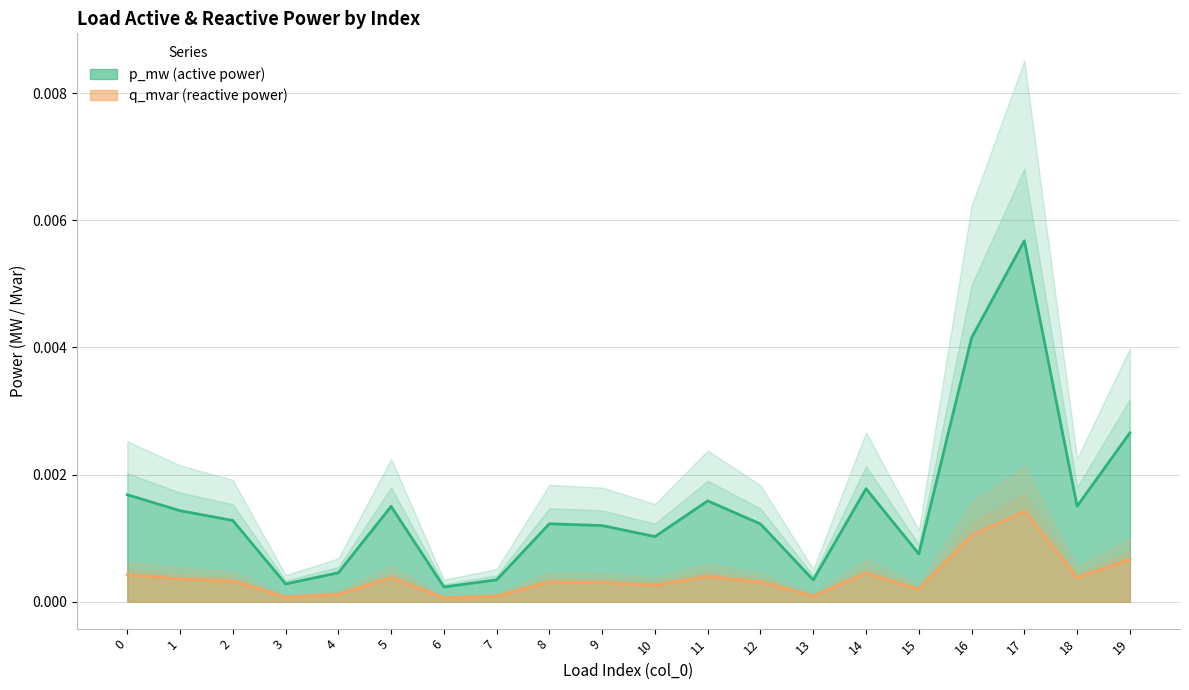

True or false: p_mw and q_mvar intersect in this chart.

False